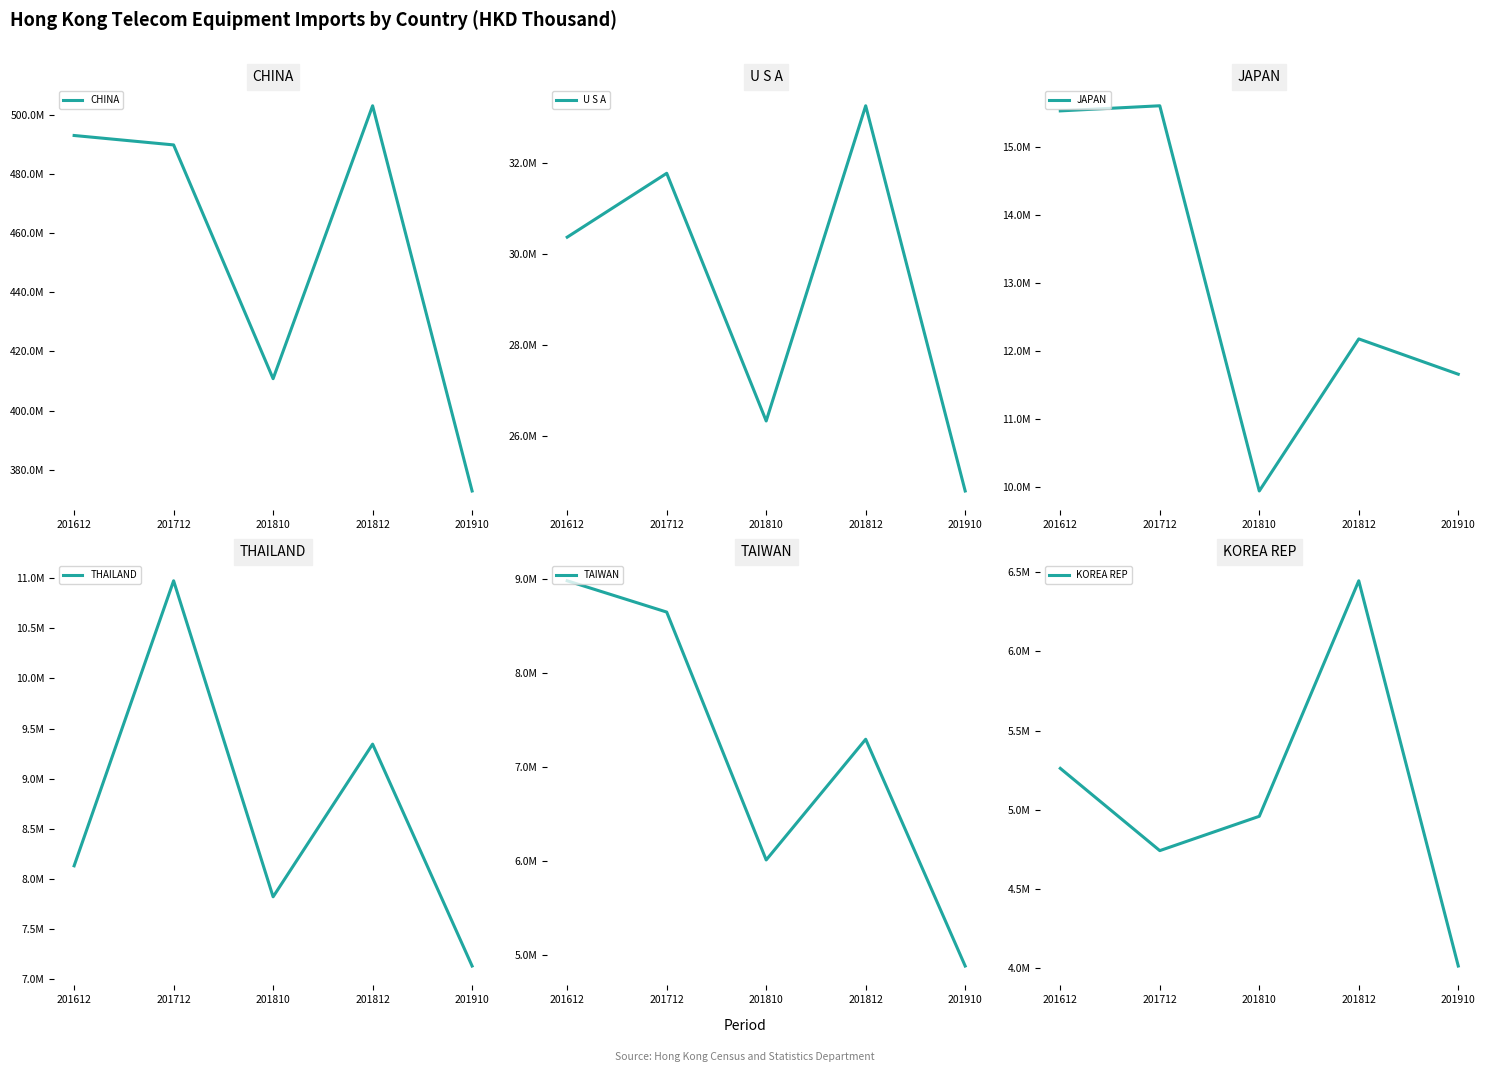

Rank the series at 201812 from highest to lowest value.

CHINA, U S A, JAPAN, THAILAND, TAIWAN, KOREA REP